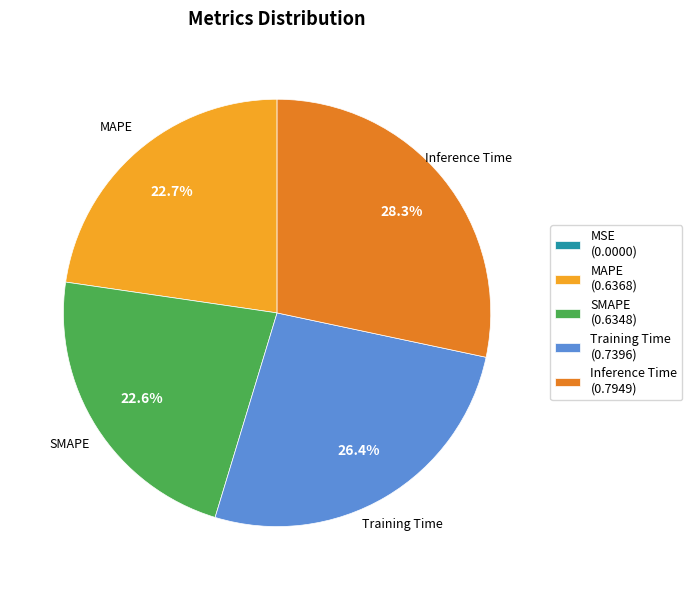

Does any single category account for the majority?

No